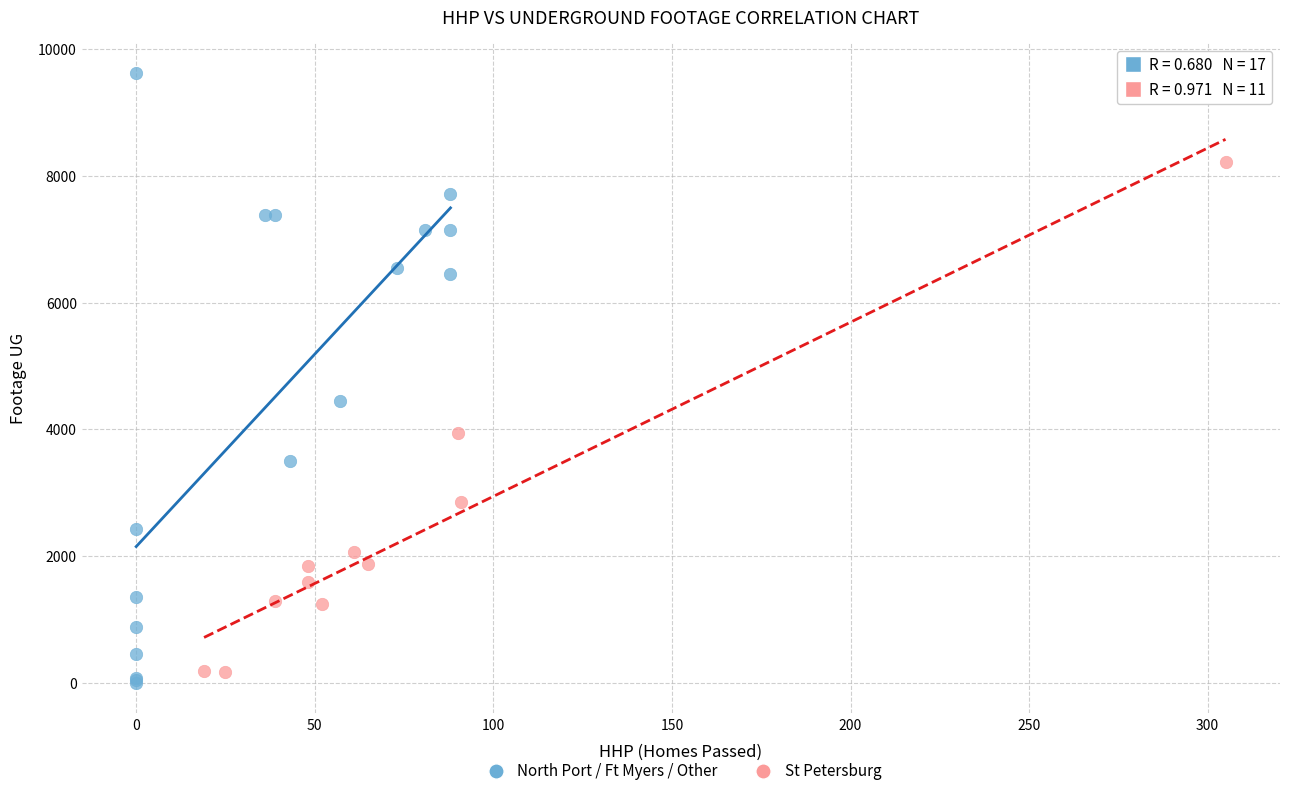

Which series reaches the maximum Y coordinate?

North Port / Ft Myers / Other